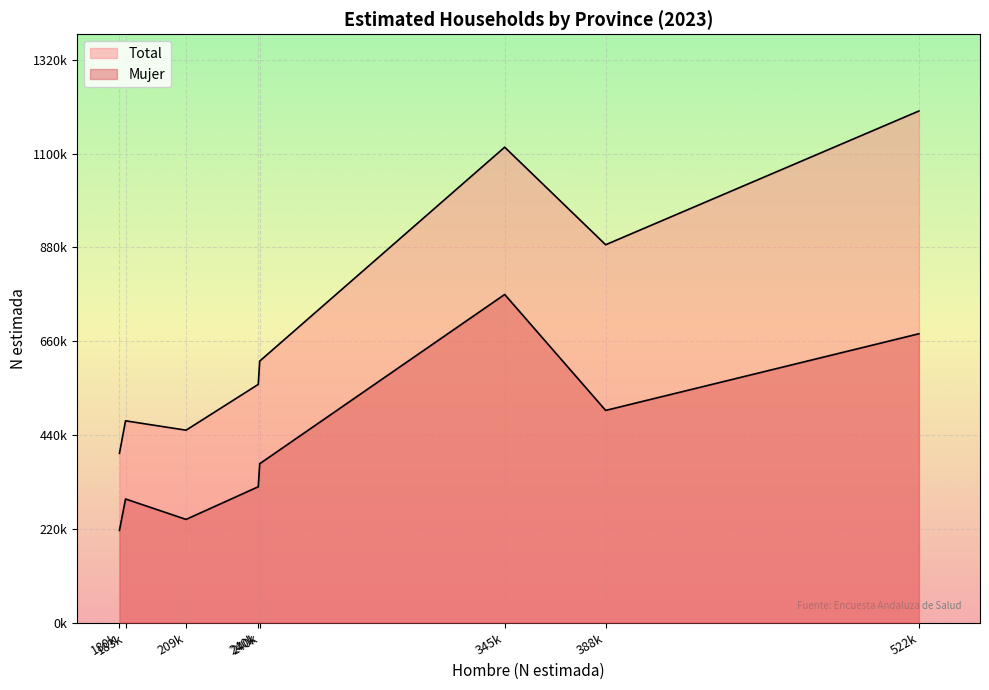

Does the chart display data point markers on the line(s)?

No